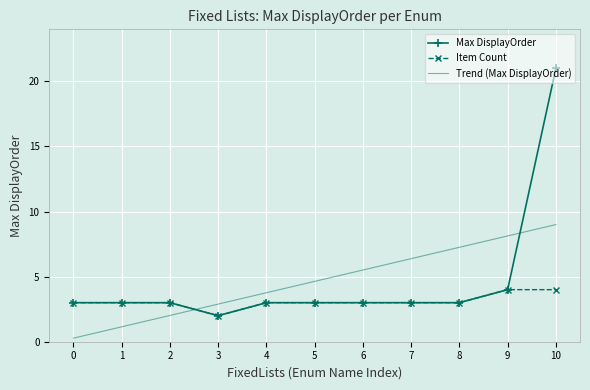

At which label is Max DisplayOrder closest to 11?

9